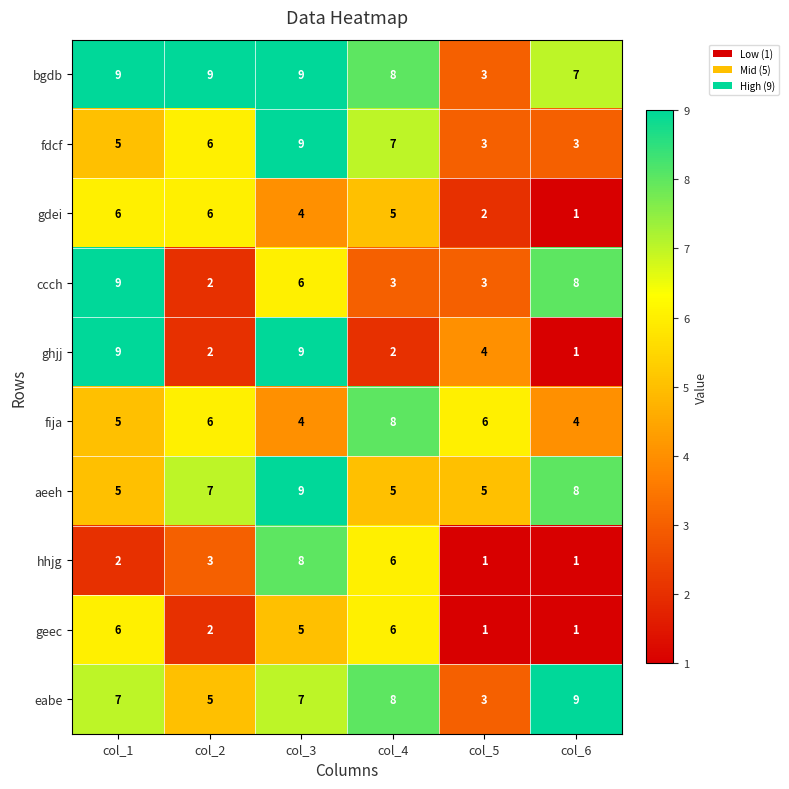

Which series has the largest total across all categories?

bgdb